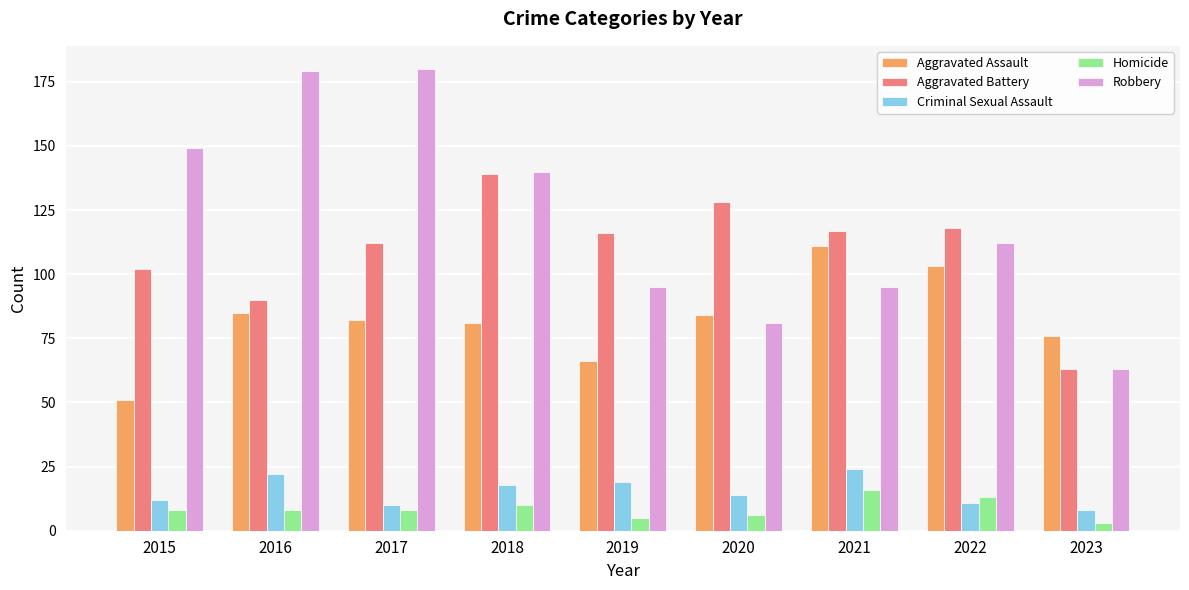

What is the maximum value for Homicide?

16